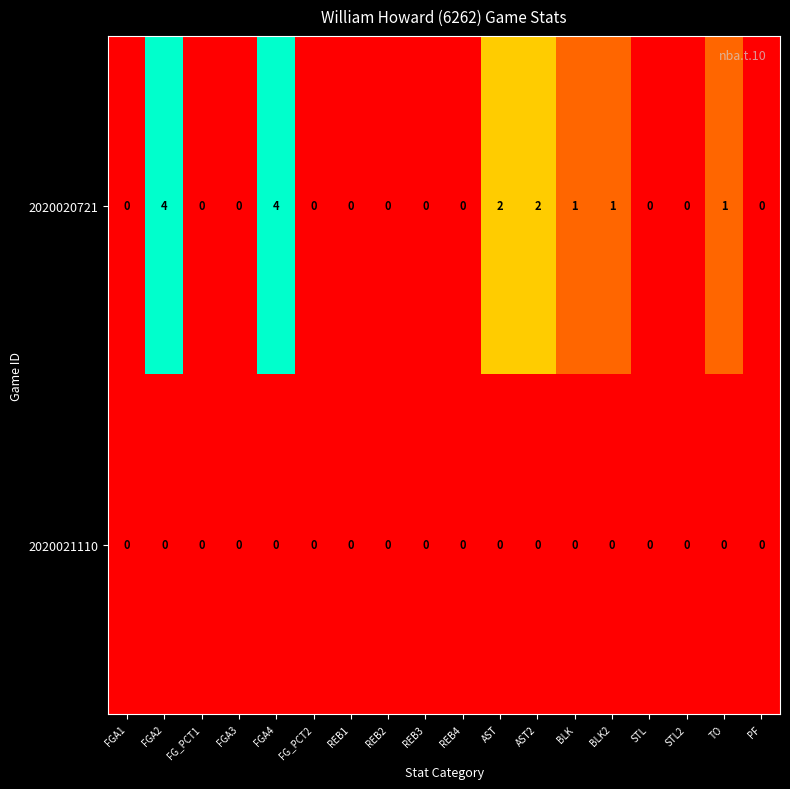

What is the sum of all 2020020721 values?

15